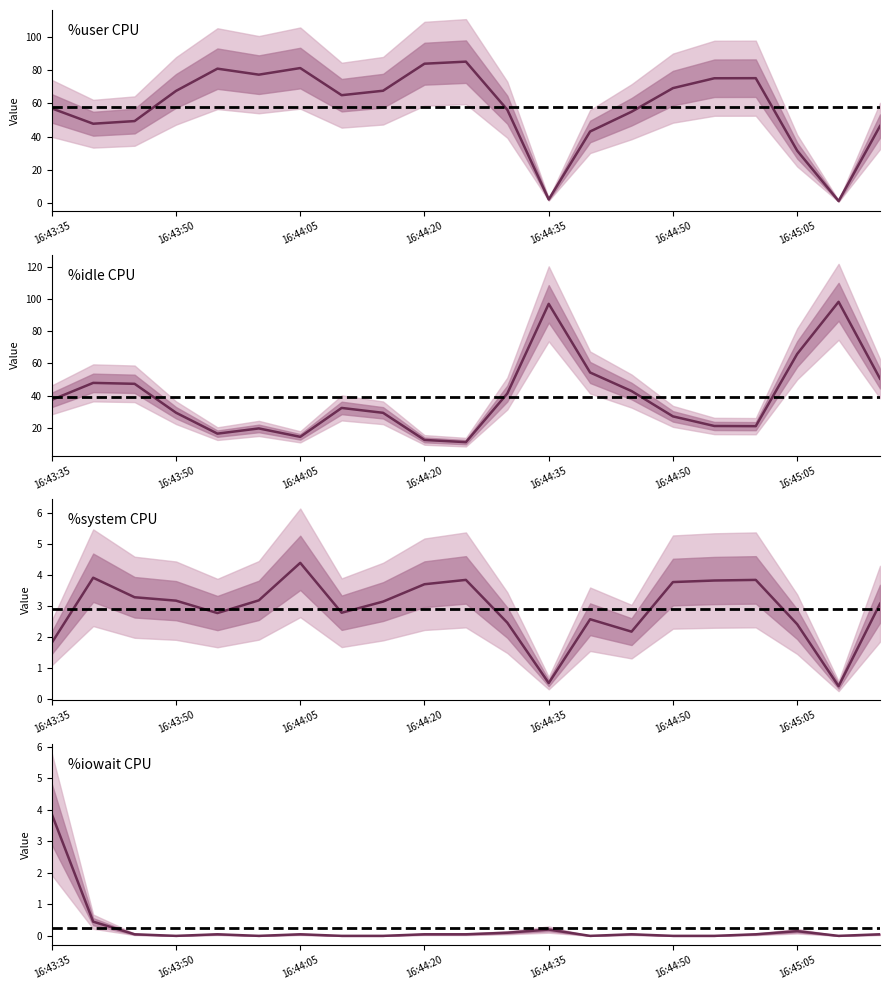

What are all the series names shown in the legend?

%user, %idle, %system, %iowait